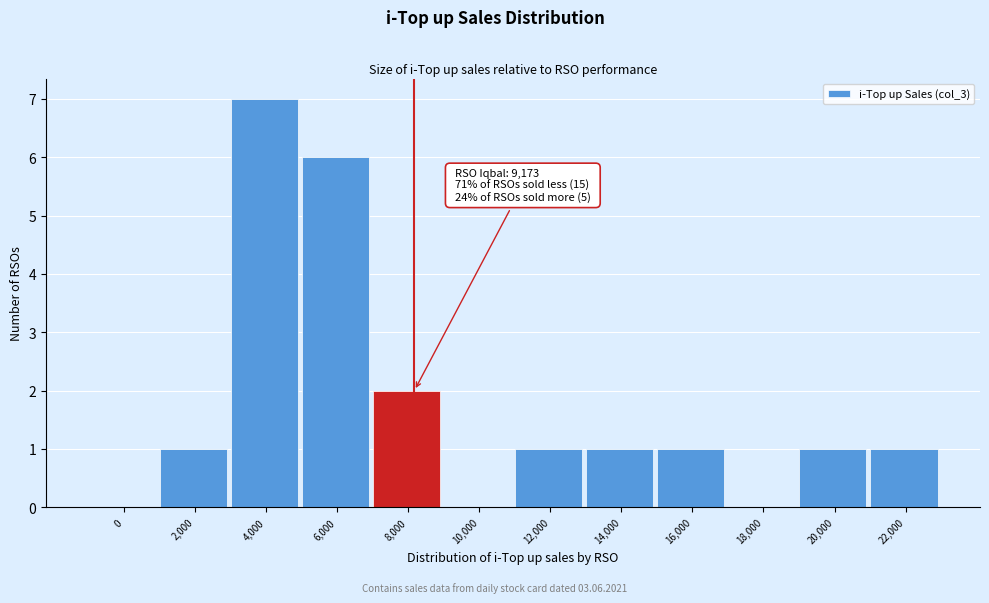

Reading left to right, list all the values displayed in this chart.

0=0	2,000=1	4,000=7	6,000=6	8,000=2	10,000=0	12,000=1	14,000=1	16,000=1	18,000=0	20,000=1	22,000=1